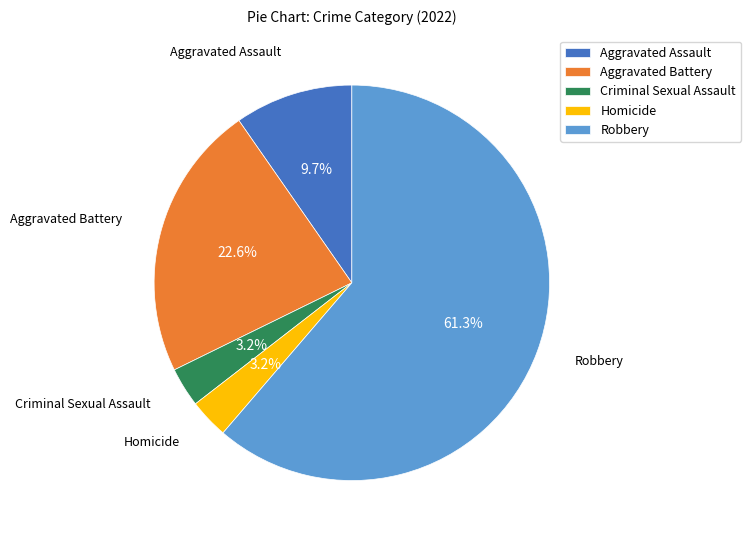

Is it true that Homicide is 3% of the pie?

True